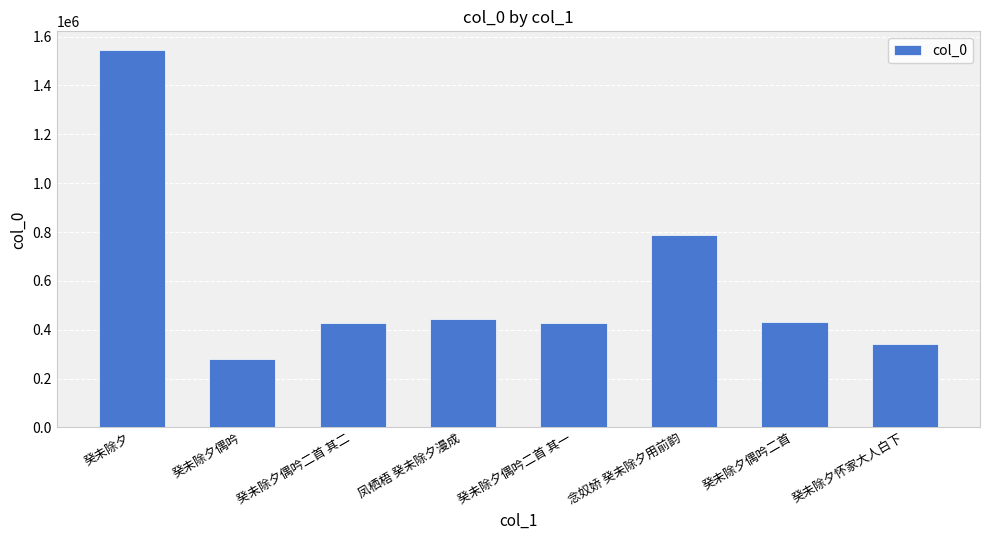

How many bars are there in total?

8